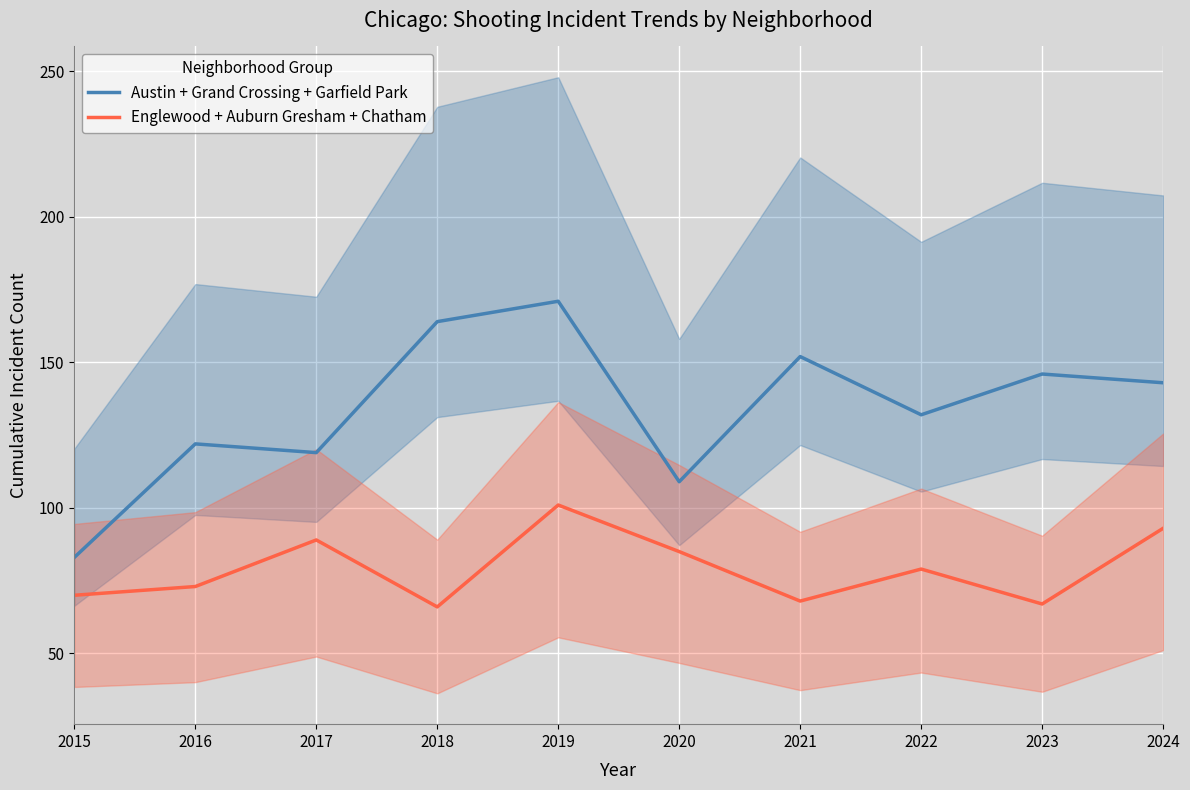

Is this an area chart (filled region under the line)?

No